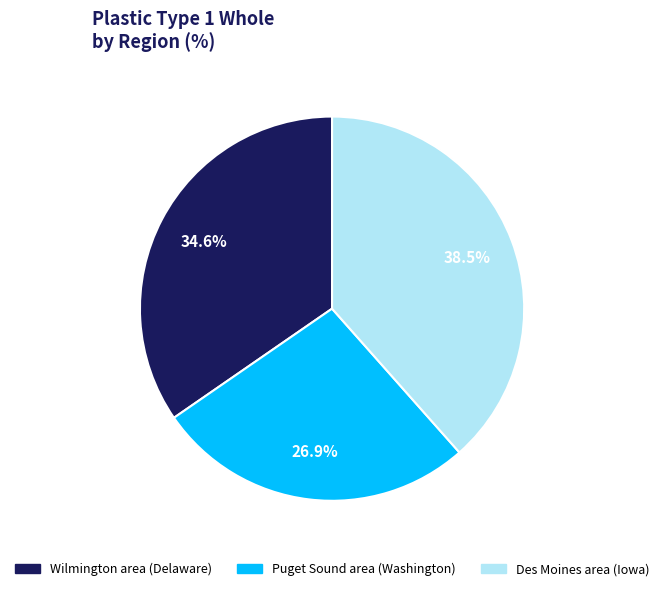

Does any single category account for the majority?

No